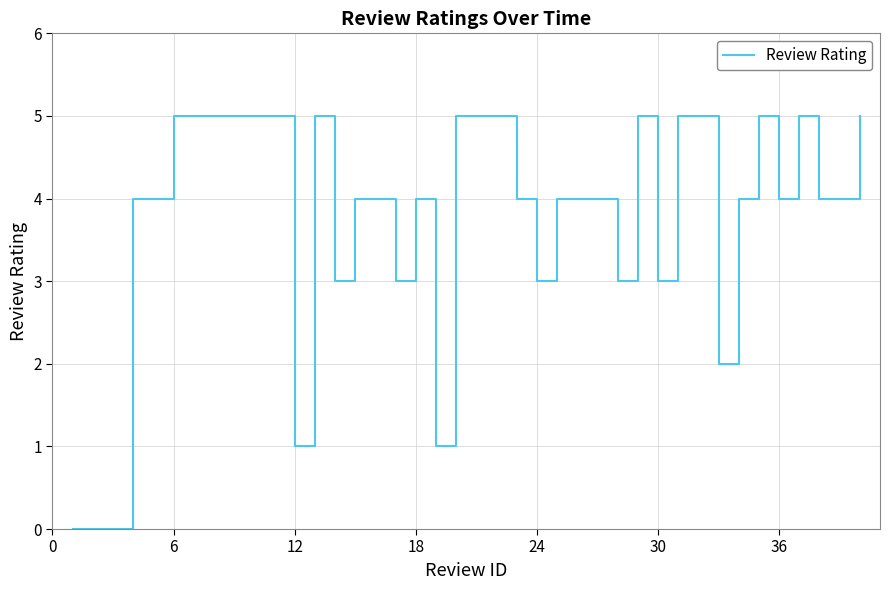

The value at 38 is 5. True or false?

False